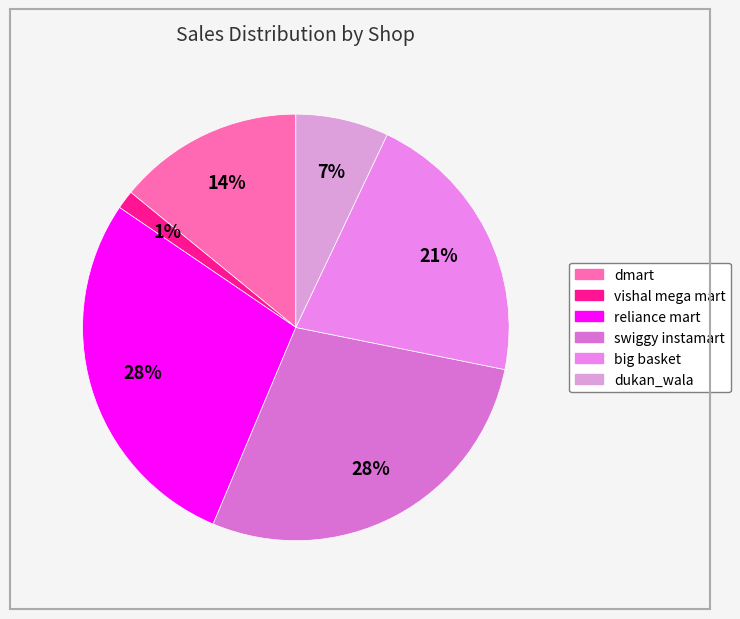

Count the number of slices in the pie.

6